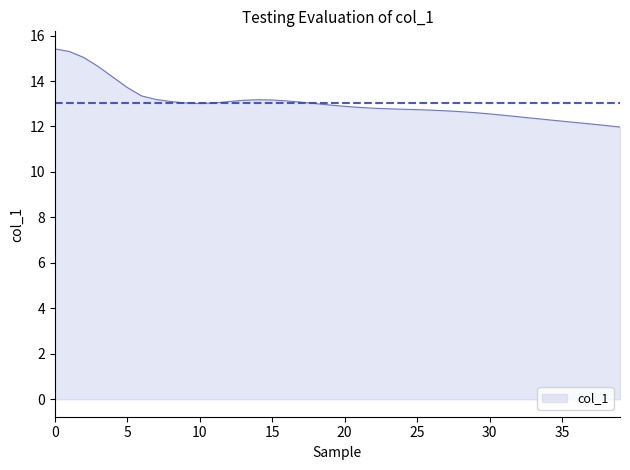

What is the maximum value shown in the chart?

15.4